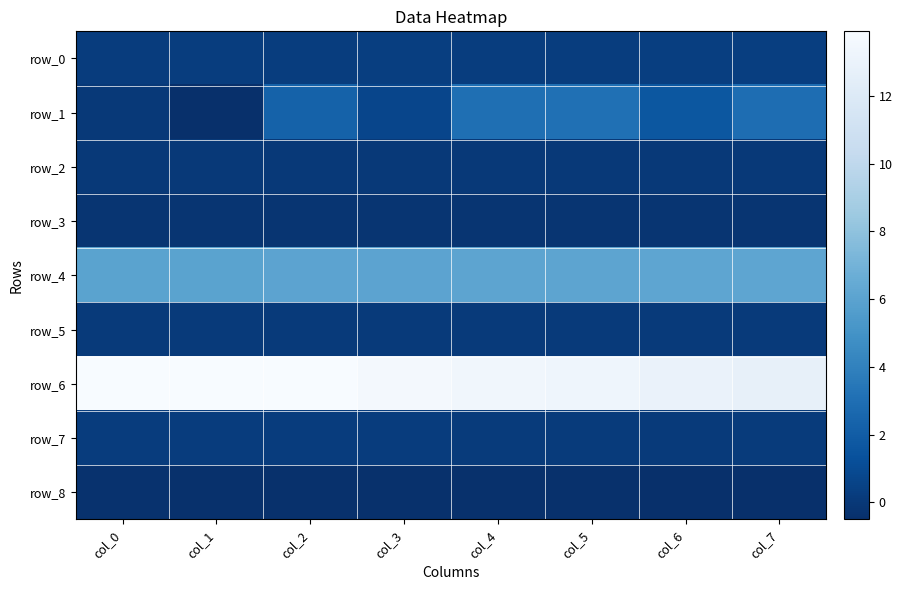

How many data points does each series have?

8